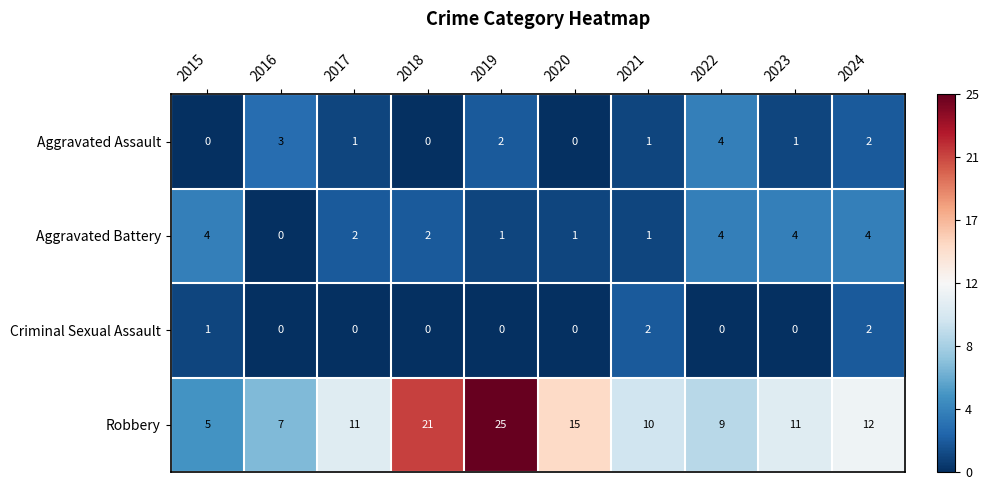

What is the total value across all series at 2016?

10